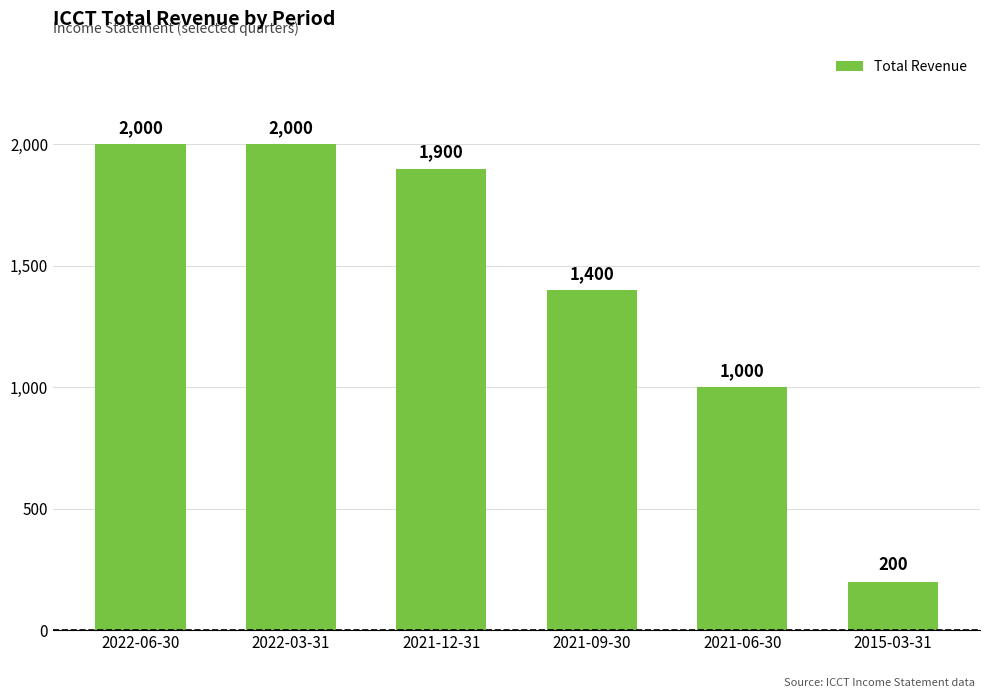

What is the difference between the values at 2015-03-31 and 2022-06-30?

1800